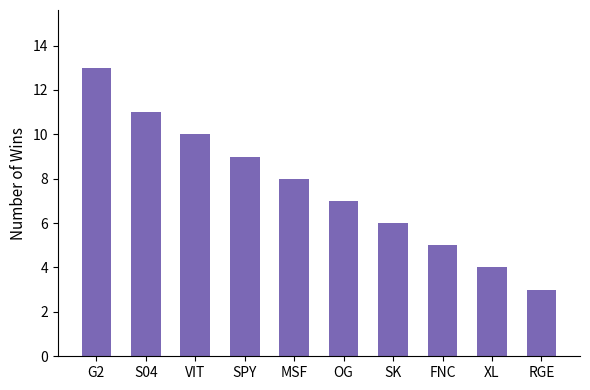

How many series are shown in this chart?

1